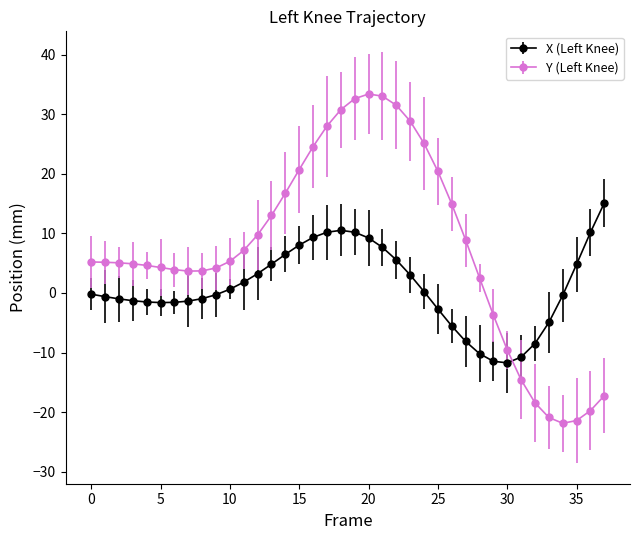

Which series has the largest range (max minus min)?

Y (Left Knee)